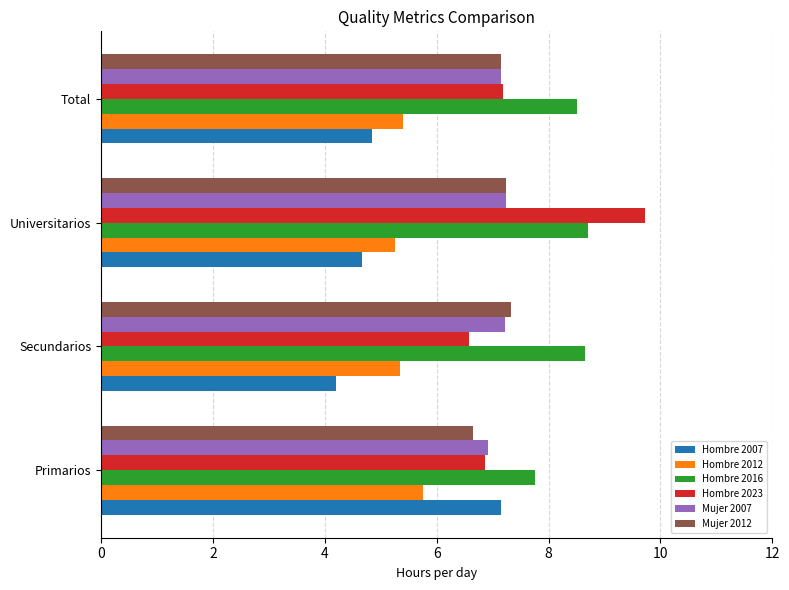

What is the smallest value displayed?

4.2